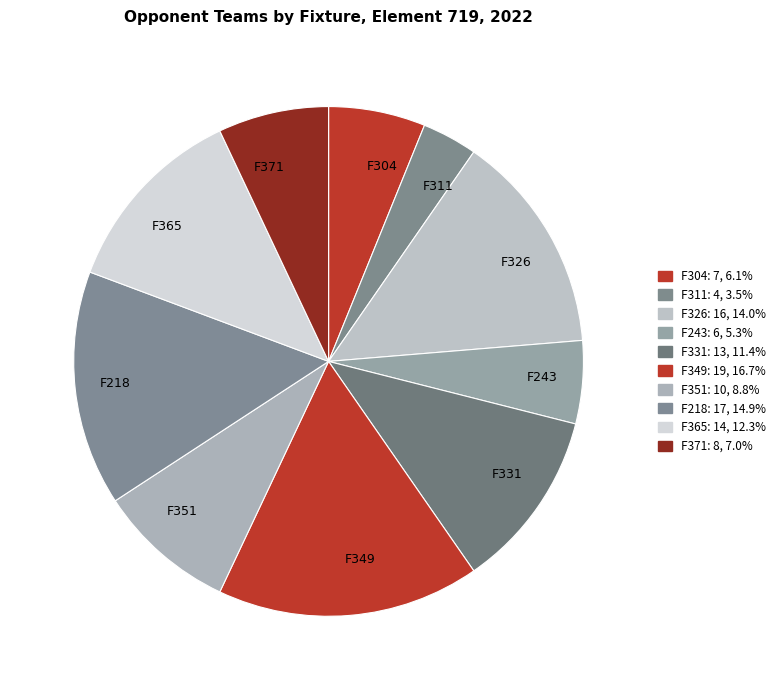

Which category has the smallest portion of the pie?

F311